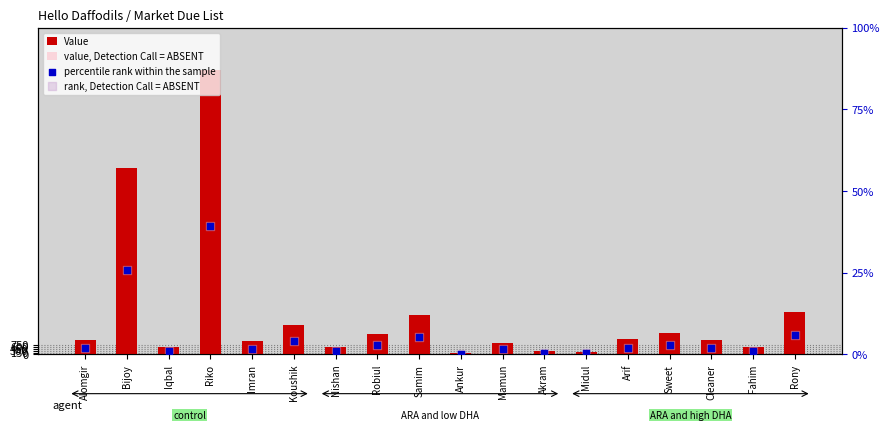

Which series contains the lowest Y value?

percentile rank within the sample